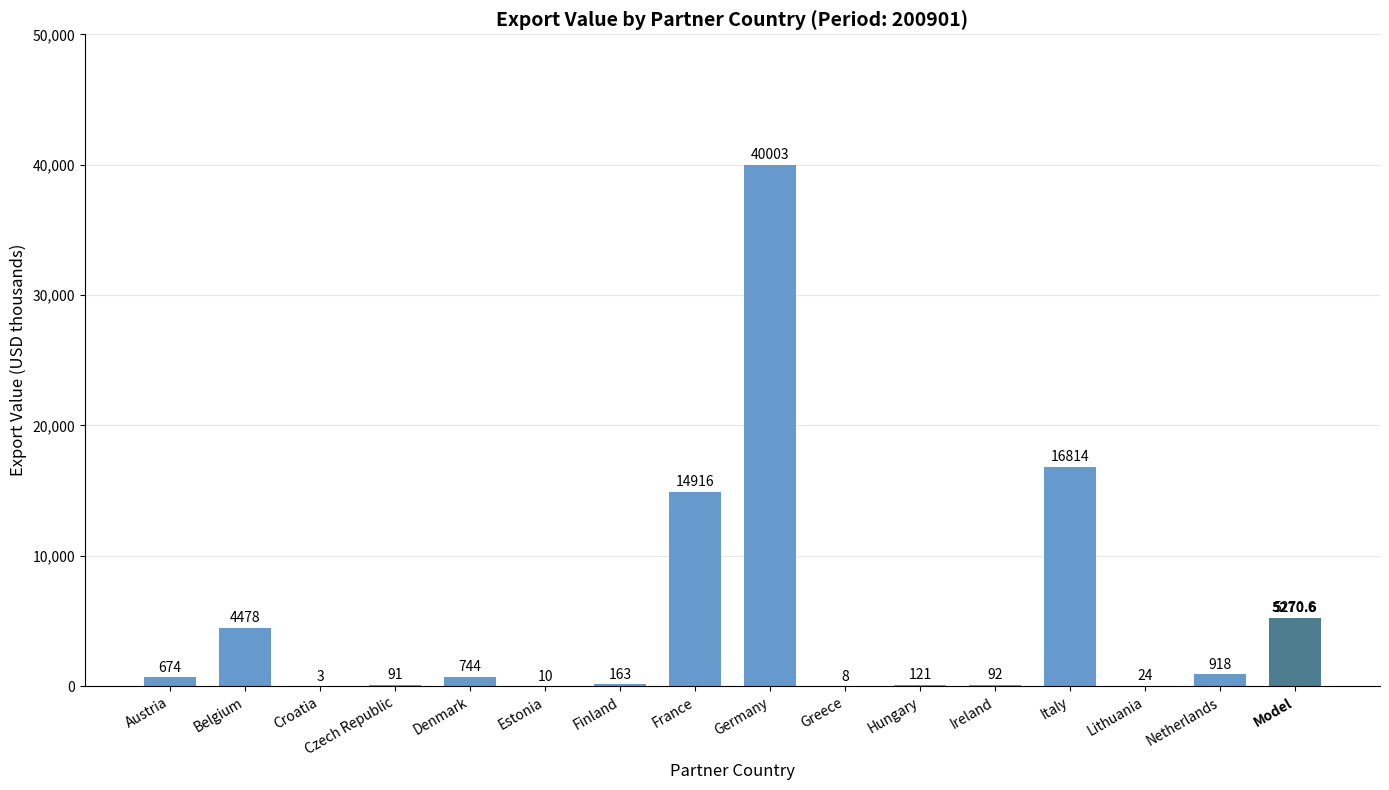

Reading right to left, list all the values displayed in this chart.

Model=5270.6	Netherlands=918.0	Lithuania=24.0	Italy=16814.0	Ireland=92.0	Hungary=121.0	Greece=8.0	Germany=40003.0	France=14916.0	Finland=163.0	Estonia=10.0	Denmark=744.0	Czech Republic=91.0	Croatia=3.0	Belgium=4478.0	Austria=674.0